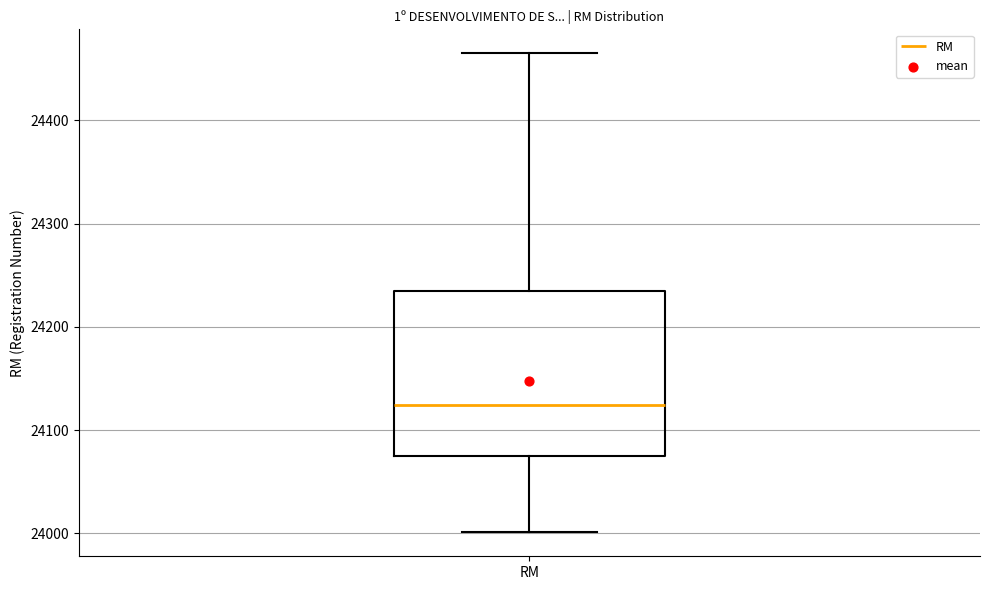

Read this box plot against the y-axis: the position of the median line, the range covered by the box, and the ends of both whiskers. The values are not printed on the chart, so give them approximately, as read against the axis.

median 24120, box 24080 to 24240, whiskers 24000 to 24470